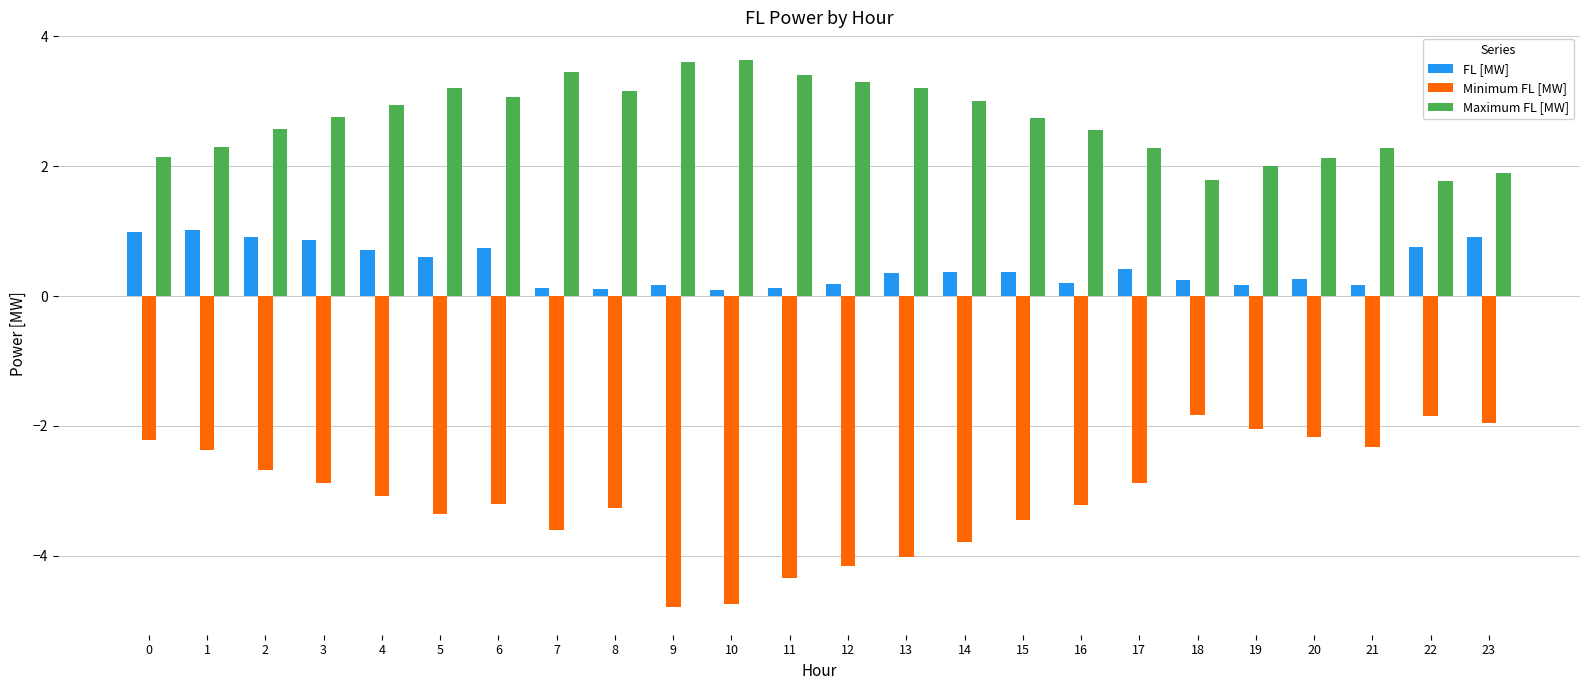

Is it true that Maximum FL [MW] equals 4.5 at 11?

False